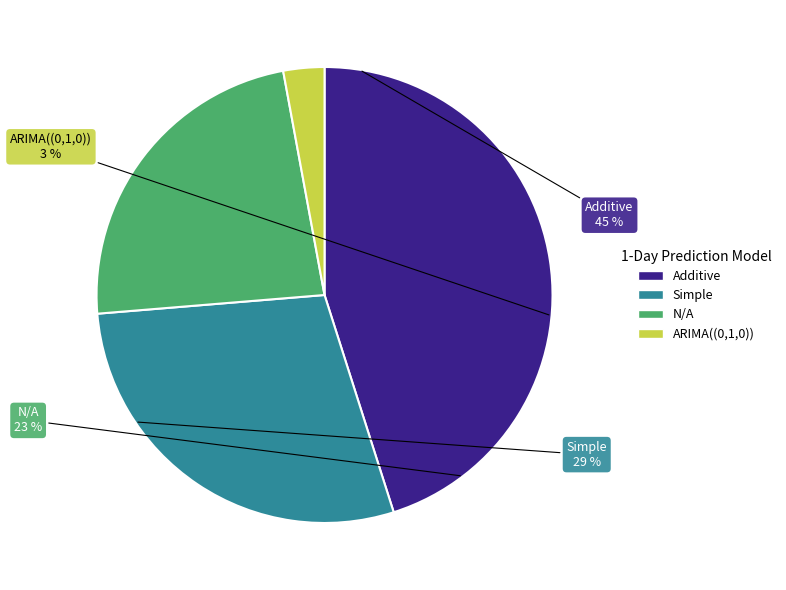

Count the number of slices in the pie.

4